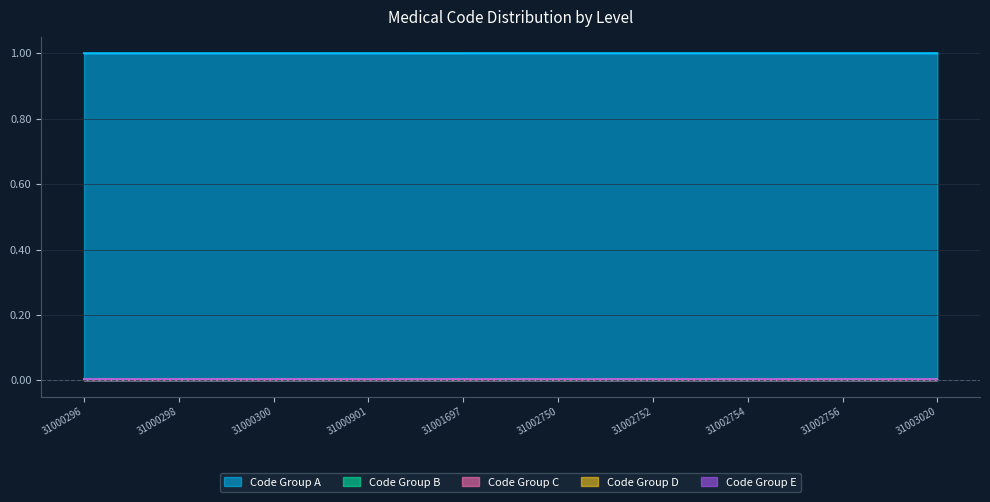

Reading left to right, list all the values displayed in this chart.

Code_A: 31000296=1.0	31000297=1.0	31000298=1.0	31000299=1.0	31000300=1.0	31000301=1.0	31000901=1.0	31000902=1.0	31001697=1.0	31002749=1.0	31002750=1.0	31002751=1.0	31002752=1.0	31002753=1.0	31002754=1.0	31002755=1.0	31002756=1.0	31002900=1.0	31003020=1.0
Code_B: 31000296=0.0	31000297=0.0	31000298=0.0	31000299=0.0	31000300=0.0	31000301=0.0	31000901=0.0	31000902=0.0	31001697=0.0	31002749=0.0	31002750=0.0	31002751=0.0	31002752=0.0	31002753=0.0	31002754=0.0	31002755=0.0	31002756=0.0	31002900=0.0	31003020=0.0
Code_C: 31000296=0.0	31000297=0.0	31000298=0.0	31000299=0.0	31000300=0.0	31000301=0.0	31000901=0.0	31000902=0.0	31001697=0.0	31002749=0.0	31002750=0.0	31002751=0.0	31002752=0.0	31002753=0.0	31002754=0.0	31002755=0.0	31002756=0.0	31002900=0.0	31003020=0.0
Code_D: 31000296=0.0	31000297=0.0	31000298=0.0	31000299=0.0	31000300=0.0	31000301=0.0	31000901=0.0	31000902=0.0	31001697=0.0	31002749=0.0	31002750=0.0	31002751=0.0	31002752=0.0	31002753=0.0	31002754=0.0	31002755=0.0	31002756=0.0	31002900=0.0	31003020=0.0
Code_E: 31000296=0.0	31000297=0.0	31000298=0.0	31000299=0.0	31000300=0.0	31000301=0.0	31000901=0.0	31000902=0.0	31001697=0.0	31002749=0.0	31002750=0.0	31002751=0.0	31002752=0.0	31002753=0.0	31002754=0.0	31002755=0.0	31002756=0.0	31002900=0.0	31003020=0.0